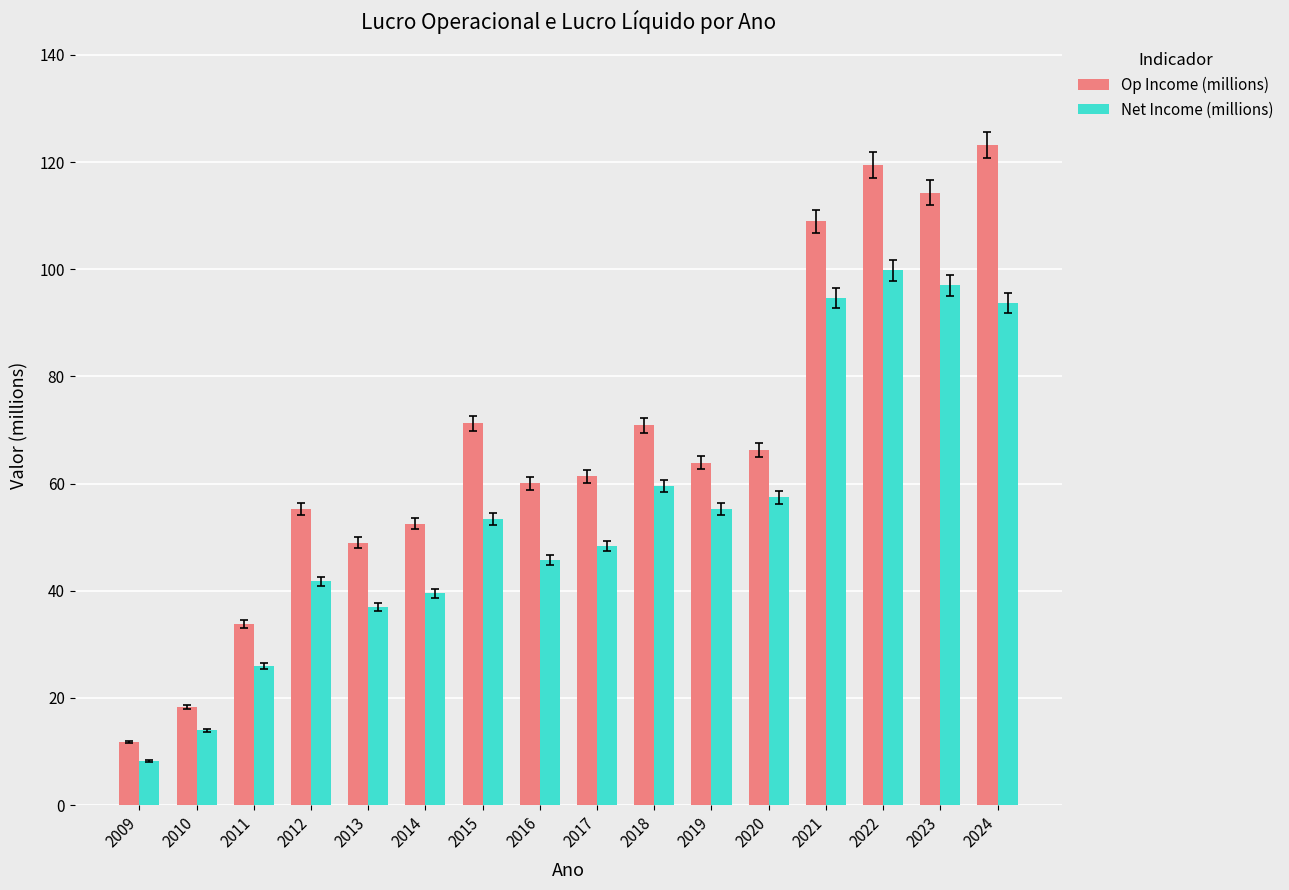

Which series has the largest total across all categories?

Op Income (millions)